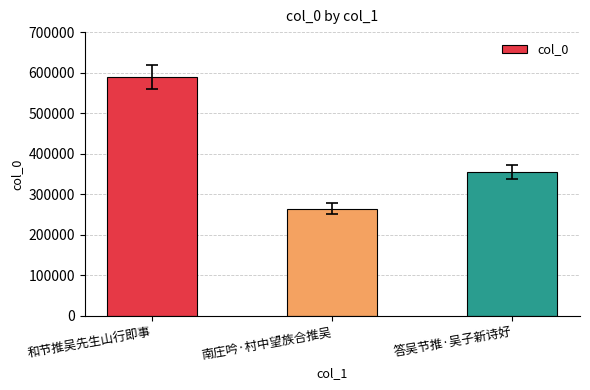

What is the average value?

403318